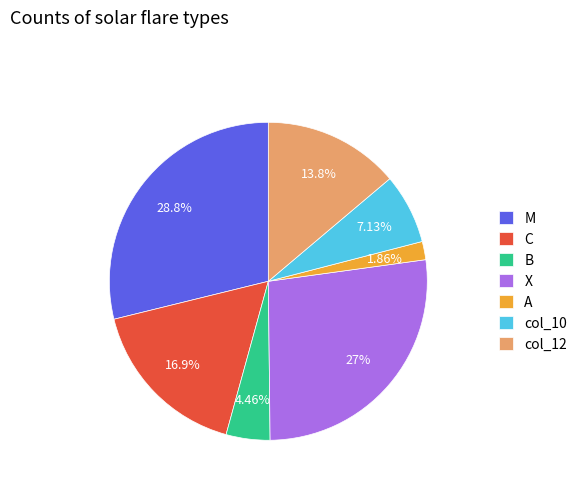

Which category has the smallest portion of the pie?

A